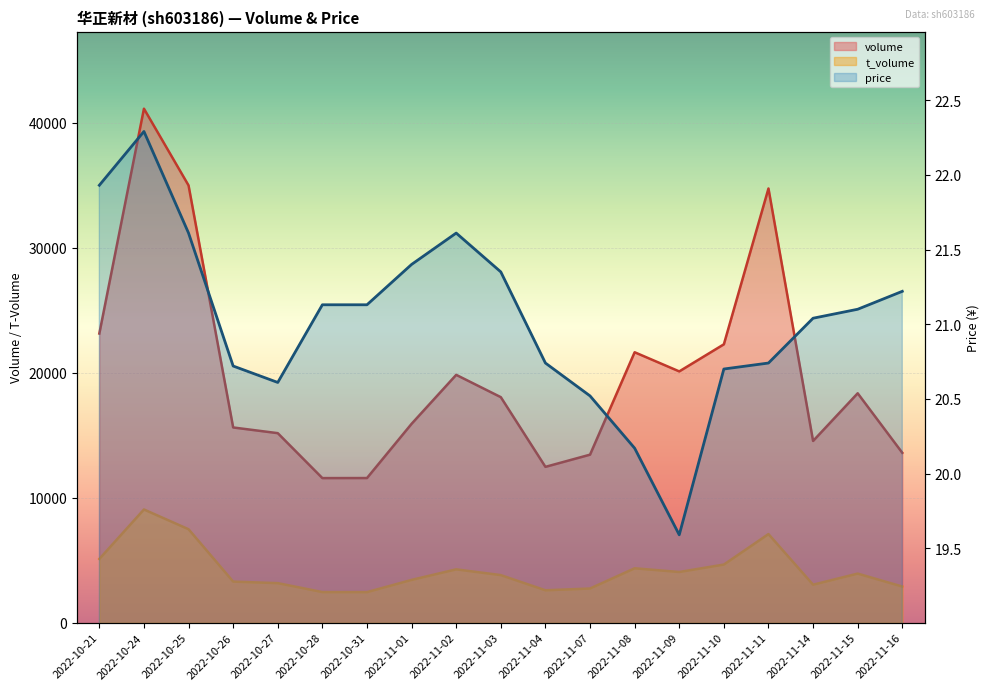

The price series shows 37.2 at 2022-11-04. True or false?

False